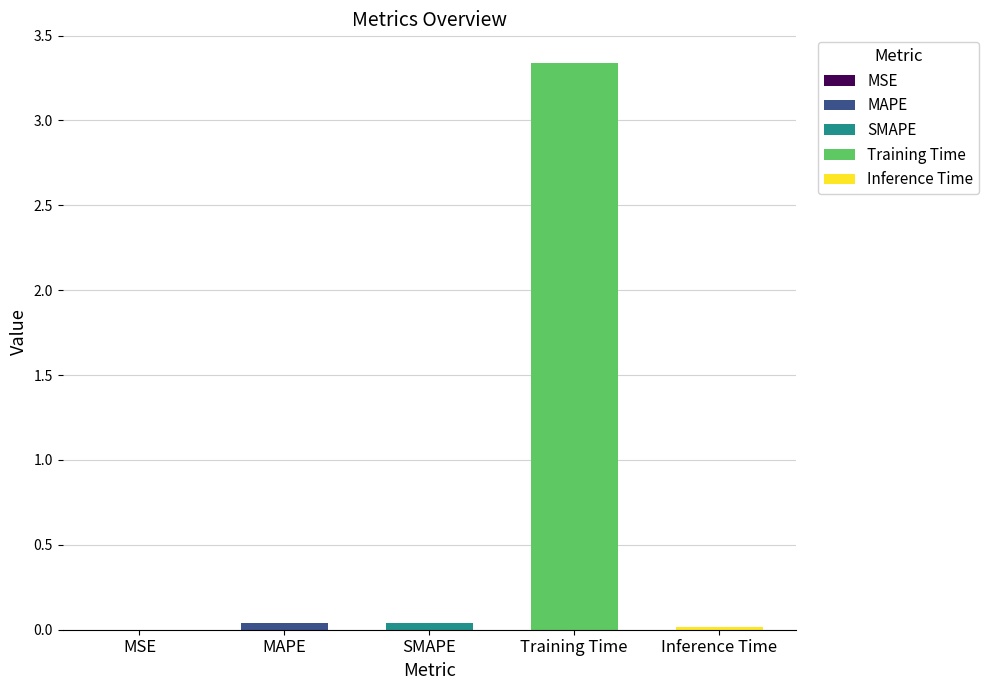

Count the number of categories in the chart.

5